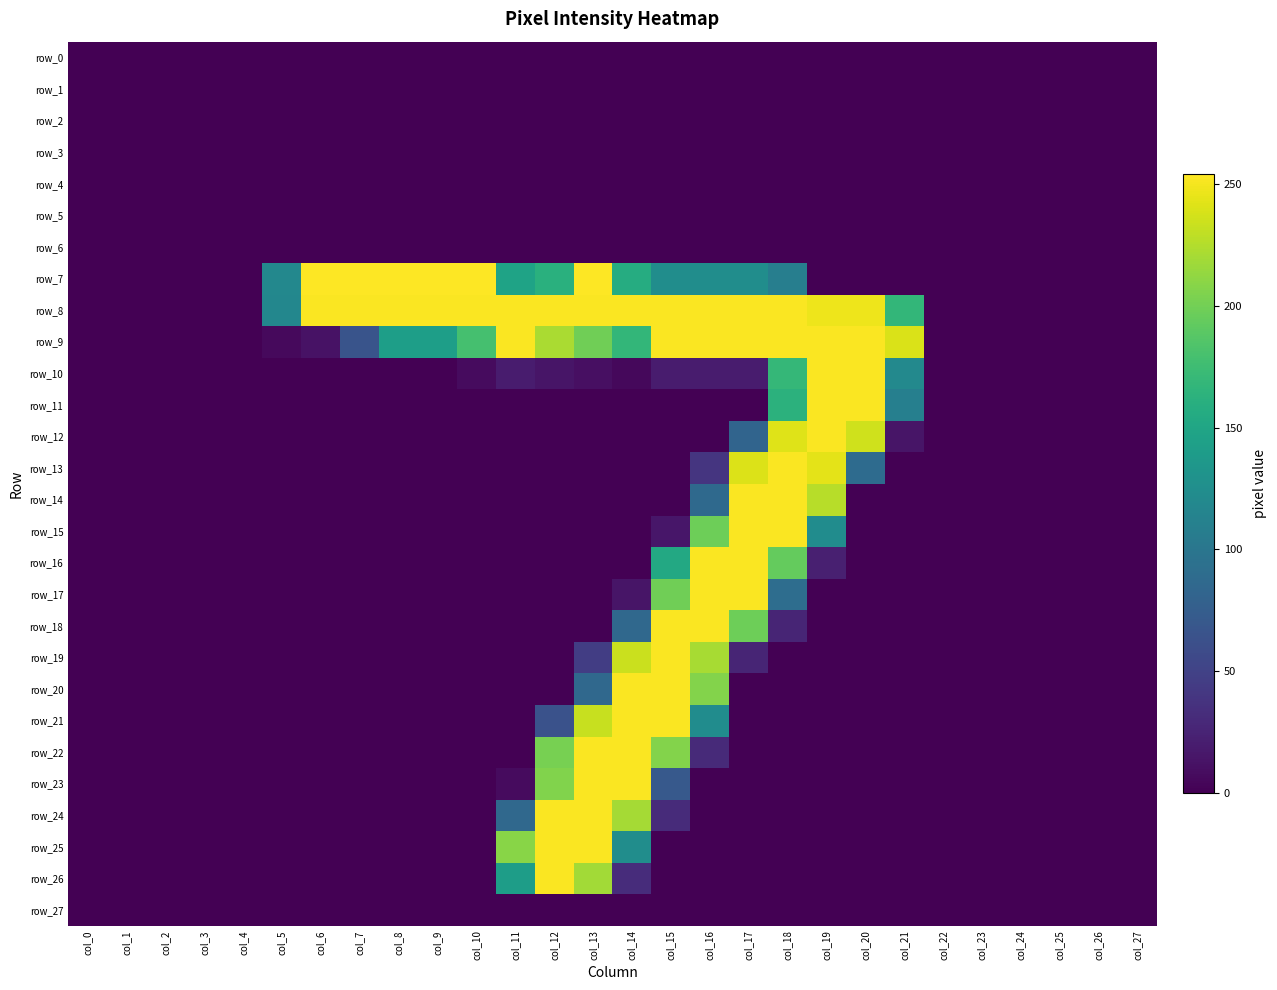

Between col_17 and col_24, which series saw the biggest shift?

row_8